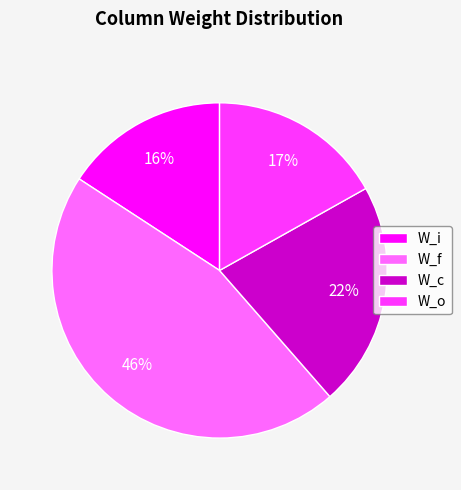

To the nearest percent, what is the average slice percentage?

25%